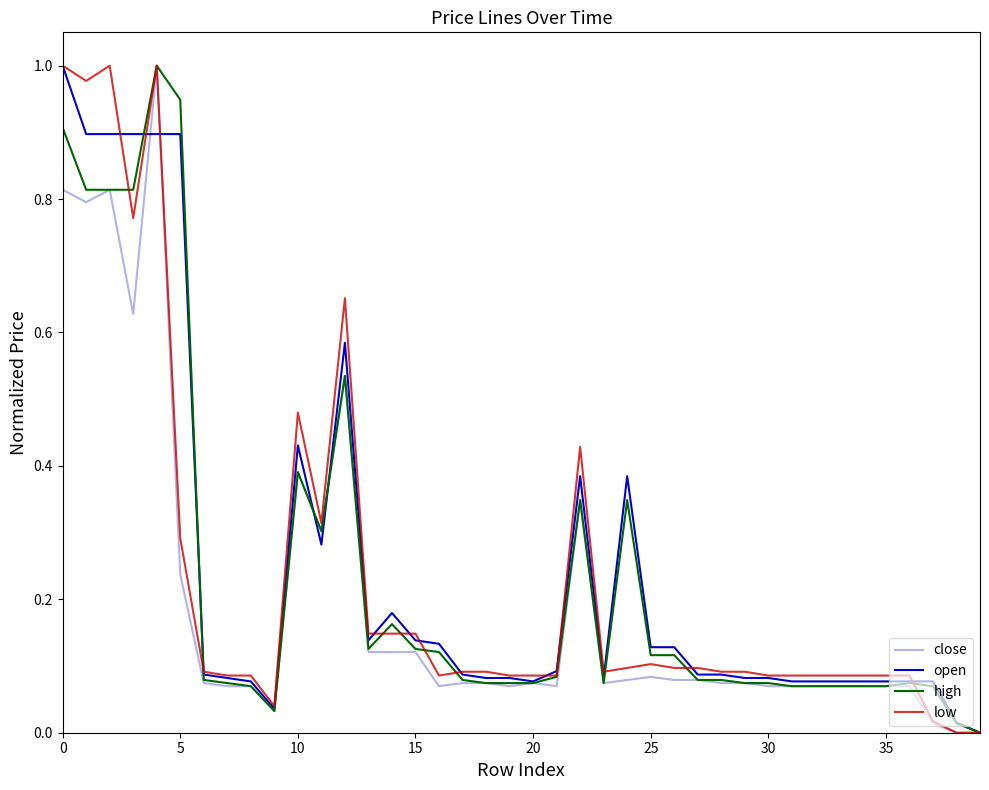

Is this an area chart (filled region under the line)?

No